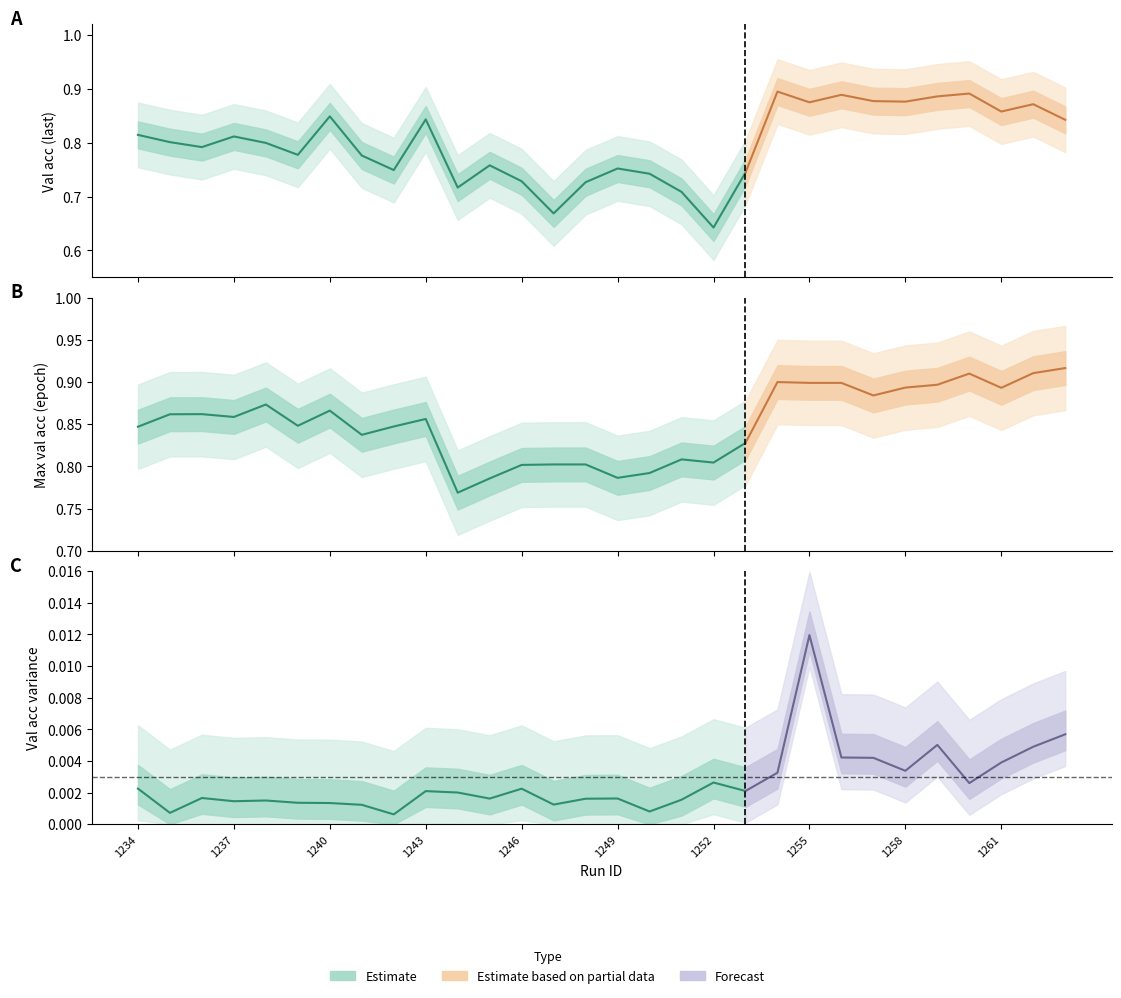

How many lines are shown in the chart?

3